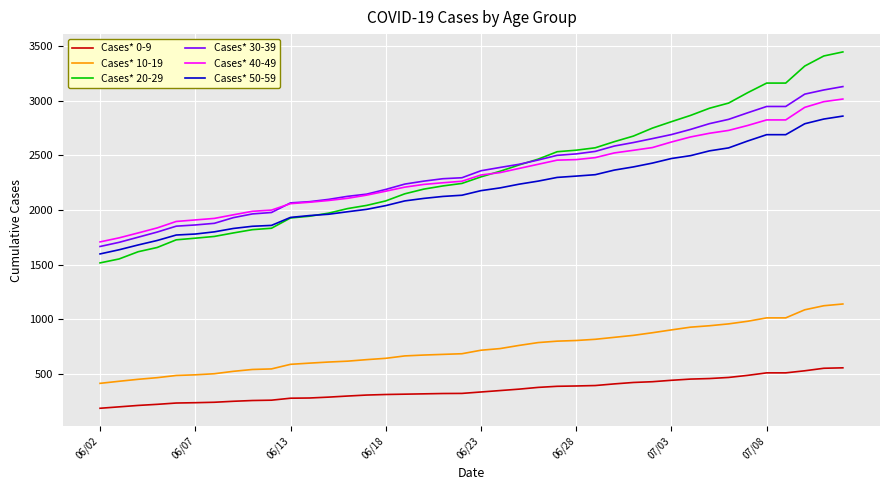

What is the lowest value of the Cases* 20-29 series?

1516